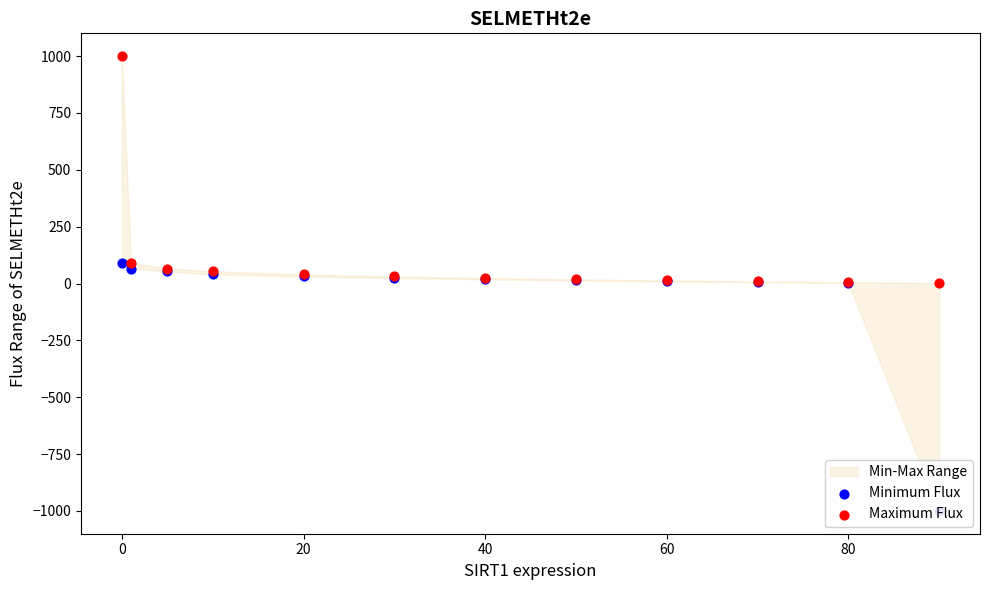

Which series has the largest total across all categories?

Maximum Flux